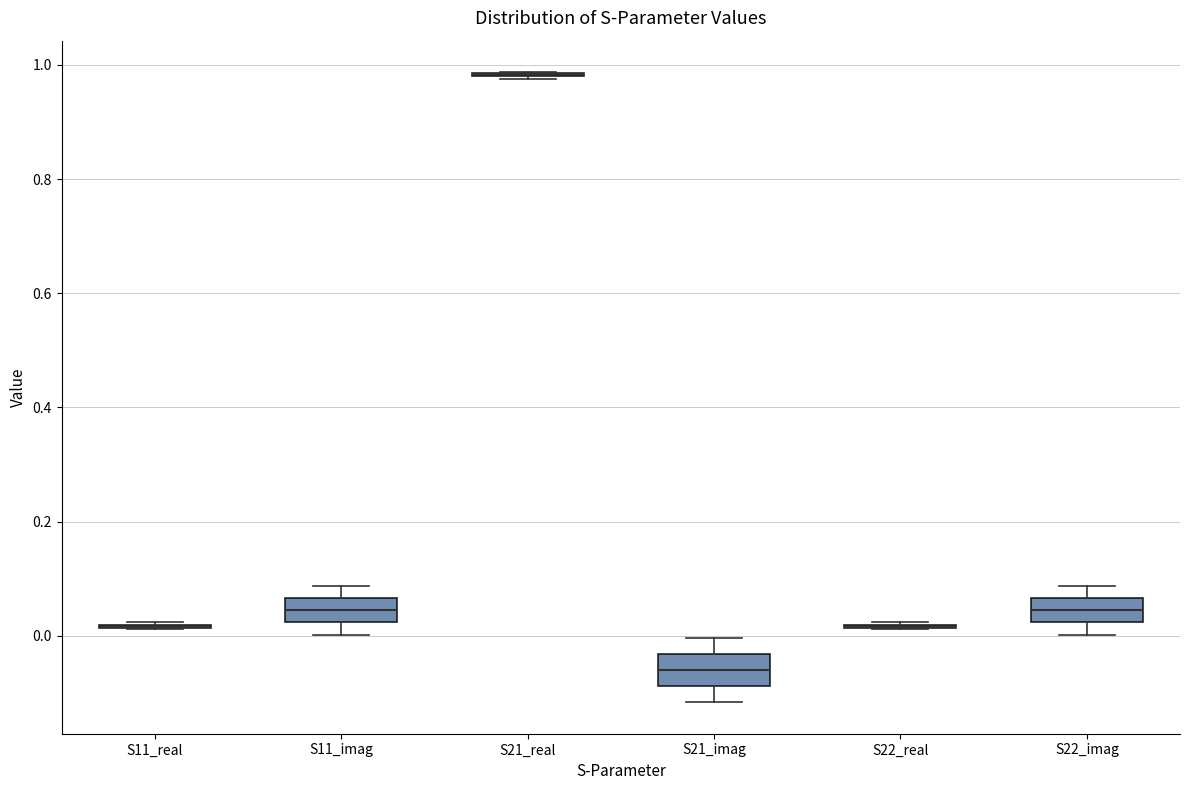

Where does the lower whisker of the box for S11_imag end on the y-axis? The values are not printed on the chart, so give them approximately, as read against the axis.

0.00